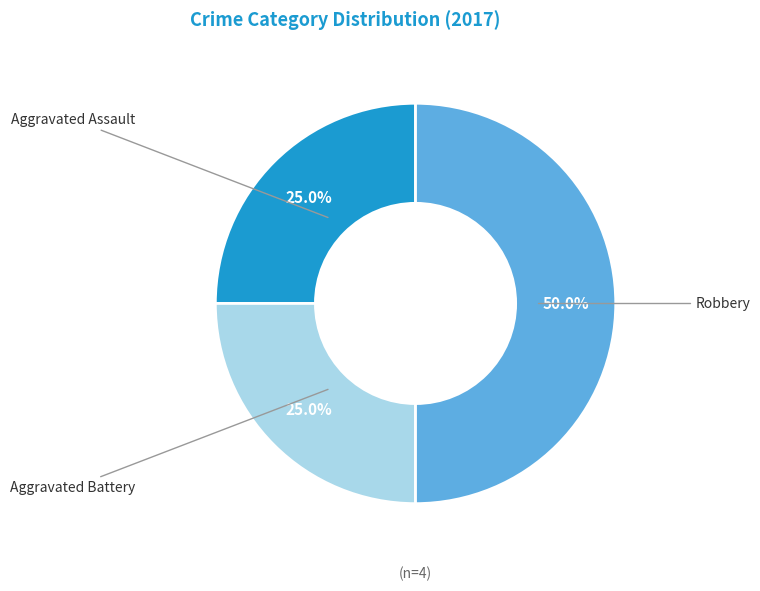

Count the number of slices in the pie.

3